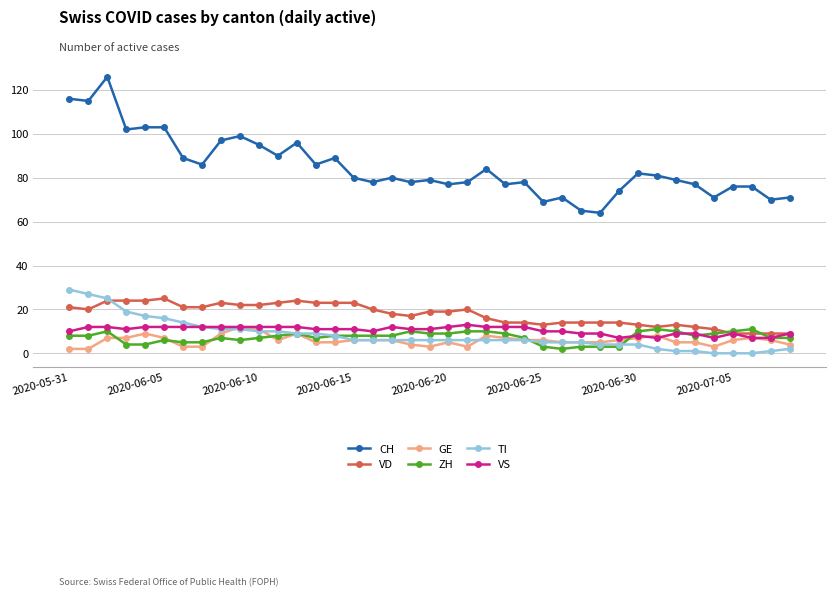

Which series has the widest spread of values?

CH